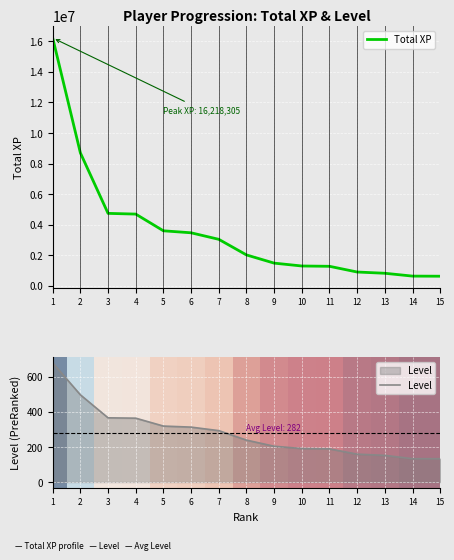

What is the approximate value of Total XP at 13, to the nearest 50?

825150